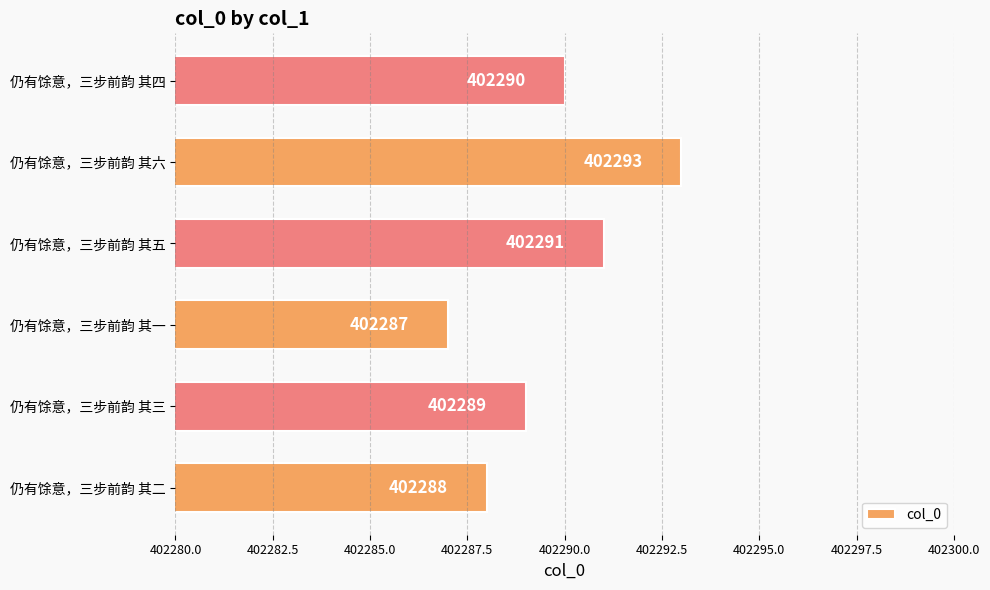

Reading bottom to top, list all the values displayed in this chart.

402288	402289	402287	402291	402293	402290